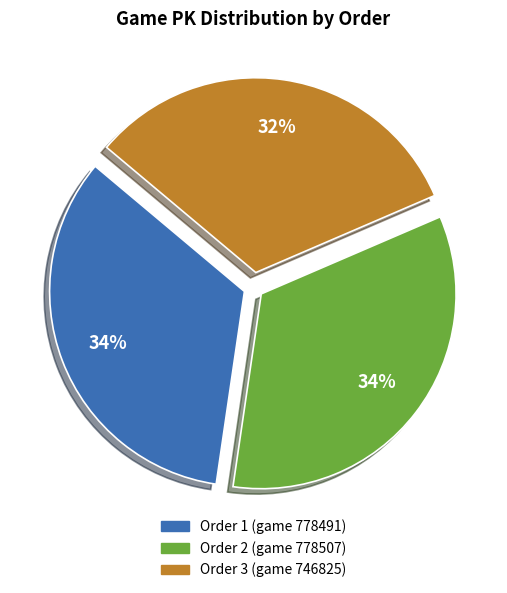

Between Order 1 (game 778491) and Order 3 (game 746825), which is larger?

Order 1 (game 778491)